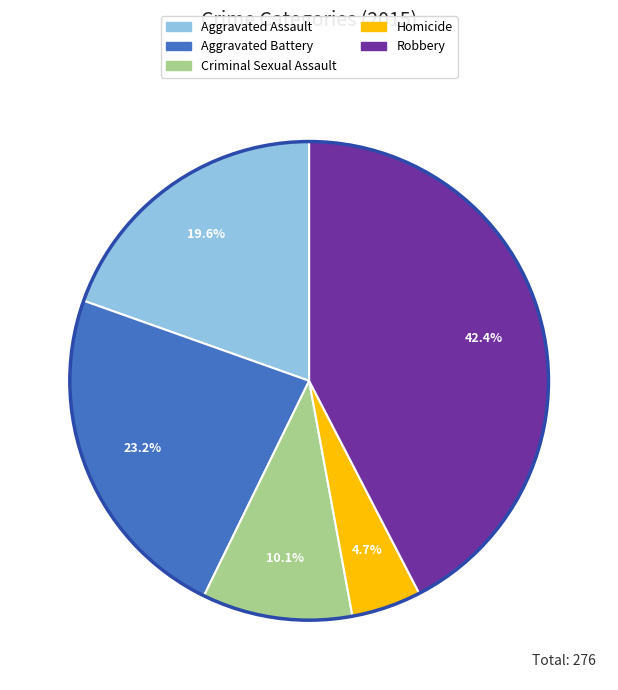

To the nearest percent, what is the difference between the largest and smallest slice percentages?

38%